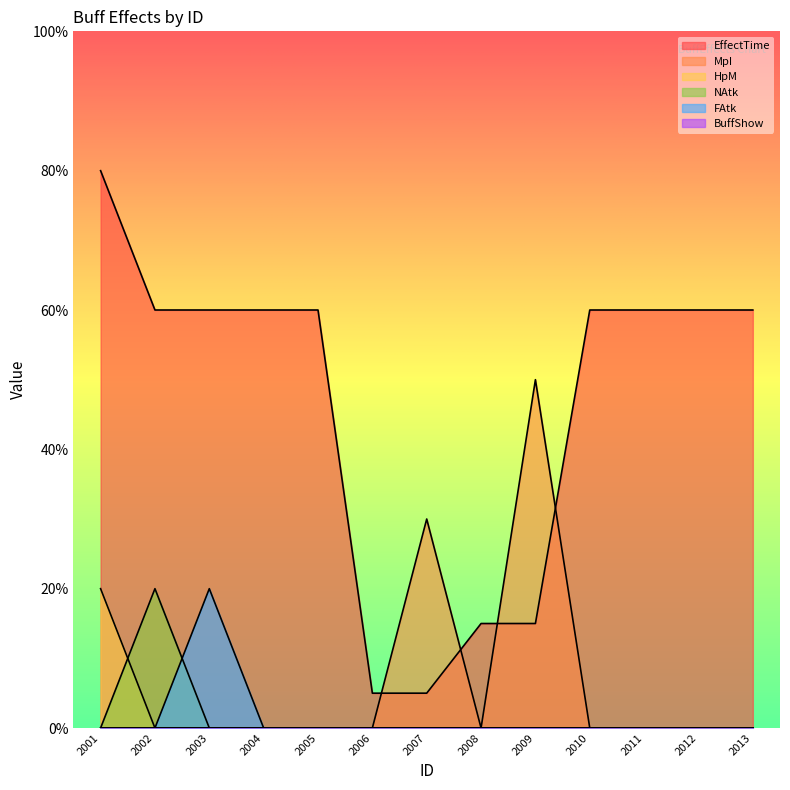

Reading right to left, list all the values displayed in this chart.

EffectTime: 60	60	60	60	15	15	5	5	60	60	60	60	80
MpI: 0	0	0	0	50	0	30	0	0	0	0	0	0
HpM: 0	0	0	0	0	0	0	0	0	0	0	0	20
NAtk: 0	0	0	0	0	0	0	0	0	0	0	20	0
FAtk: 0	0	0	0	0	0	0	0	0	0	20	0	0